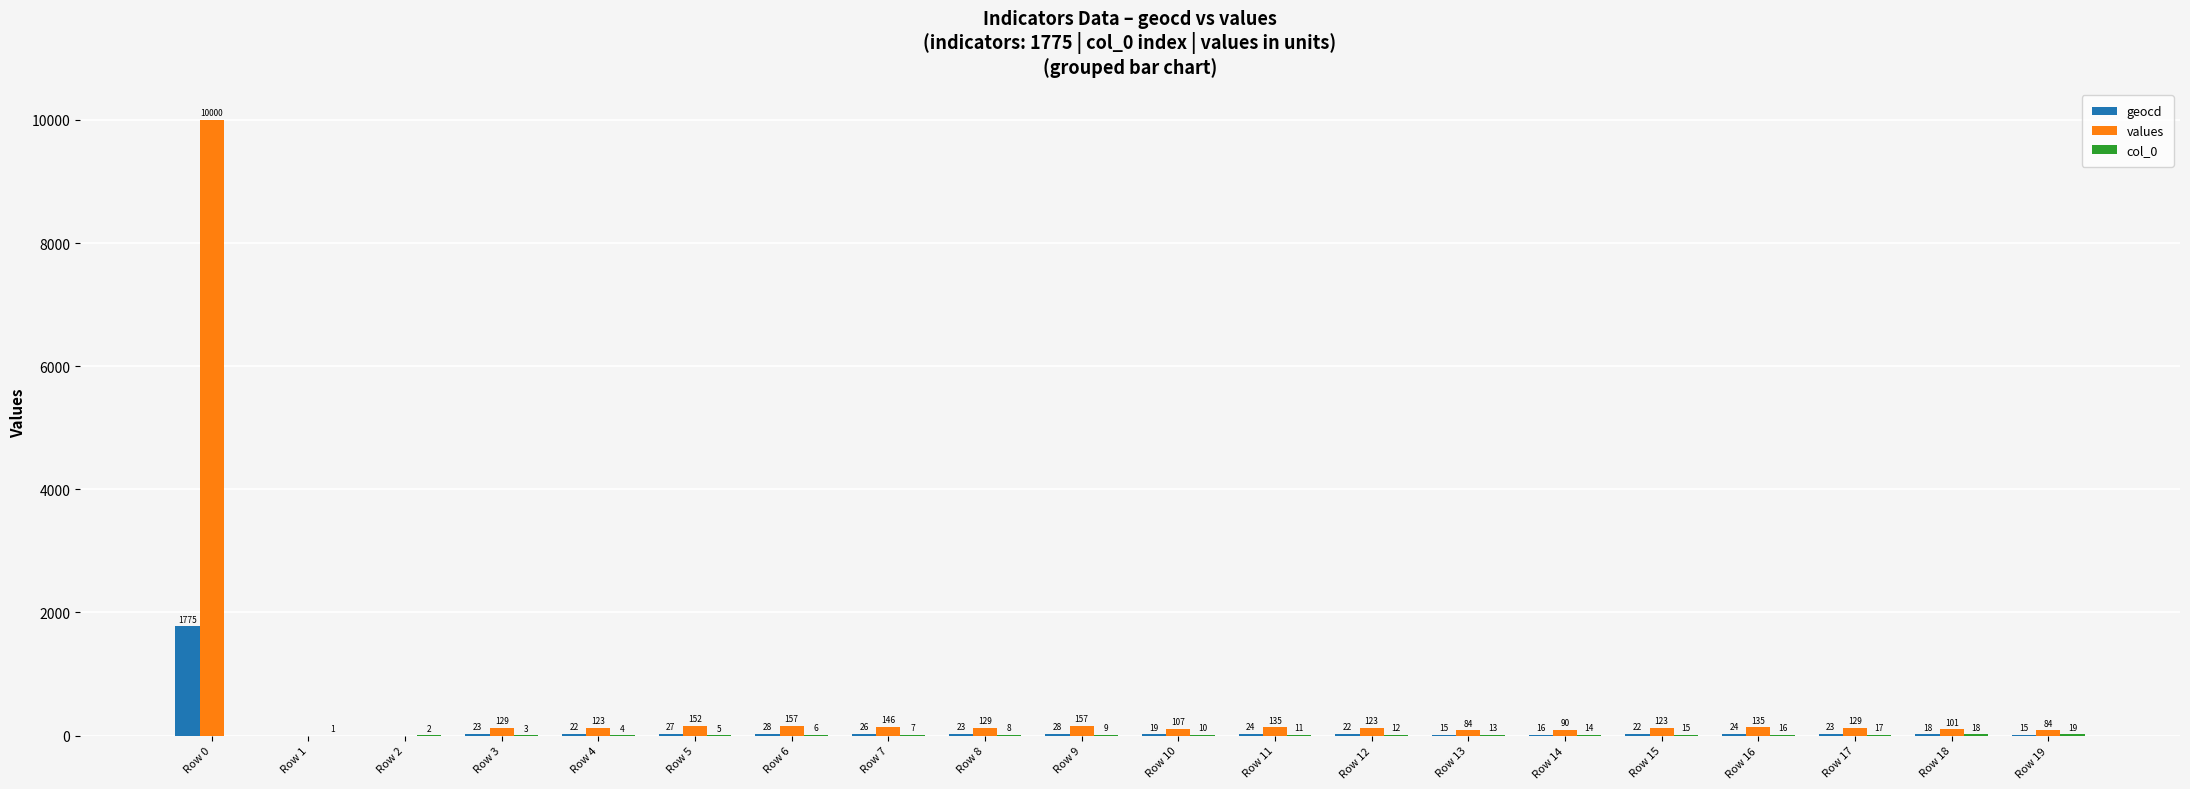

How many groups of bars are there?

20